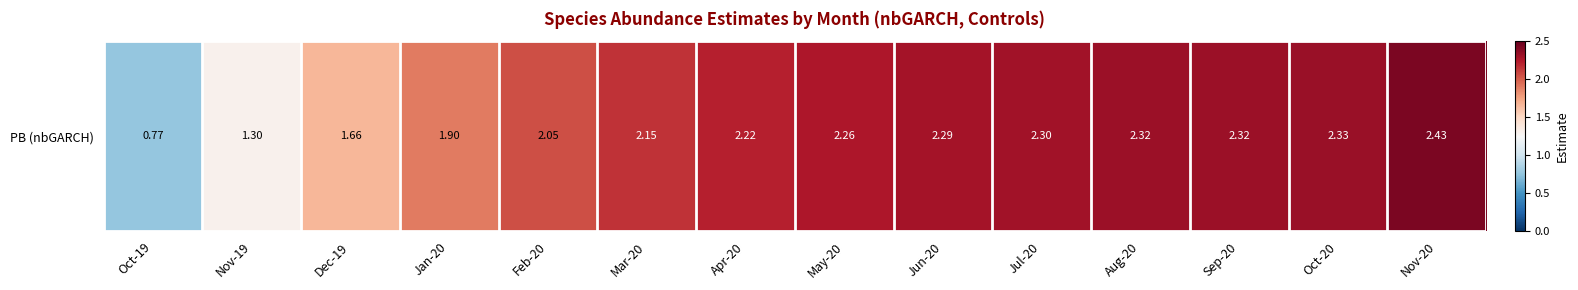

What is the change in value from Oct-19 to Mar-20?

+1.4